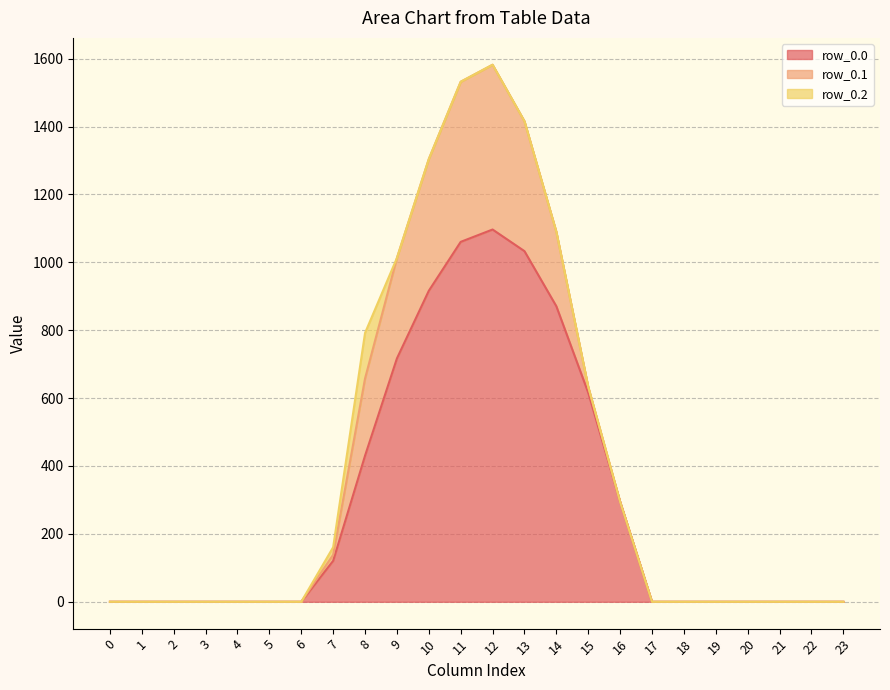

What are all the series names shown in the legend?

row_0.0, row_0.1, row_0.2